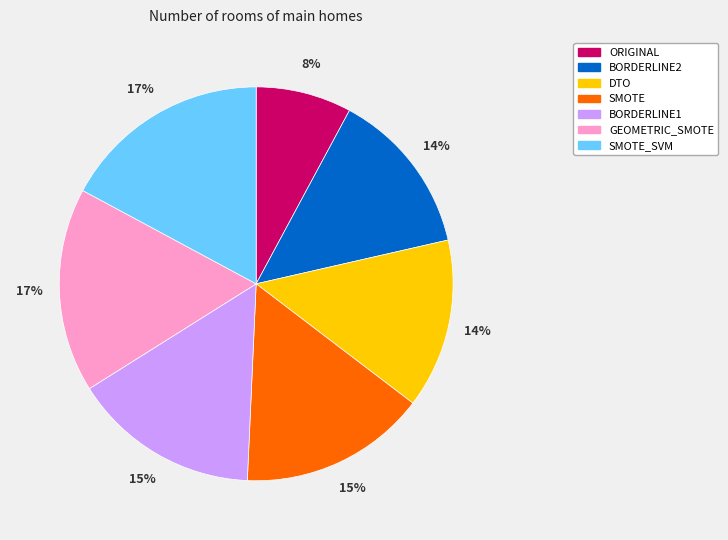

How many slices are in this pie chart?

7